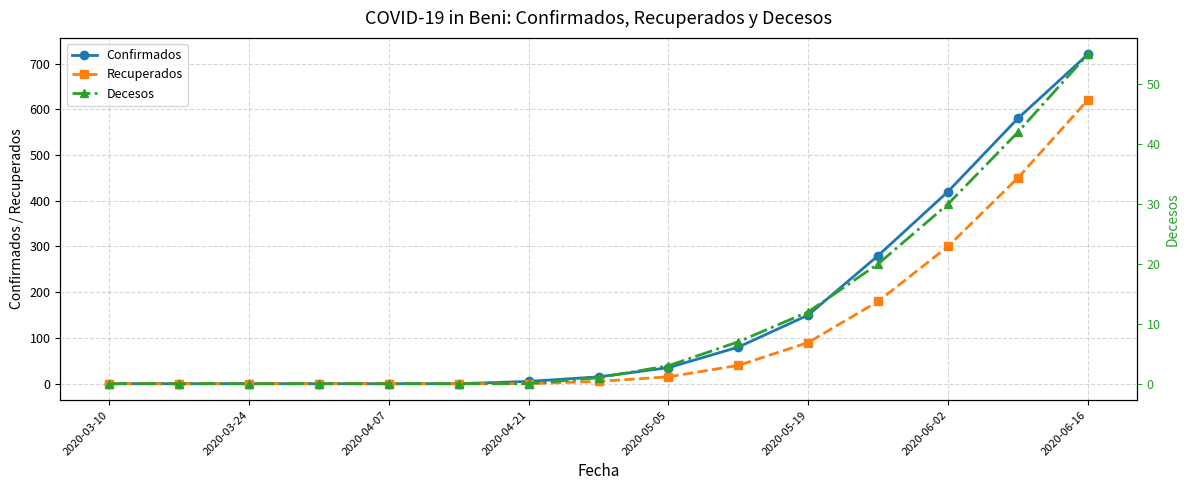

Which label corresponds to the smallest value in the chart?

2020-03-10